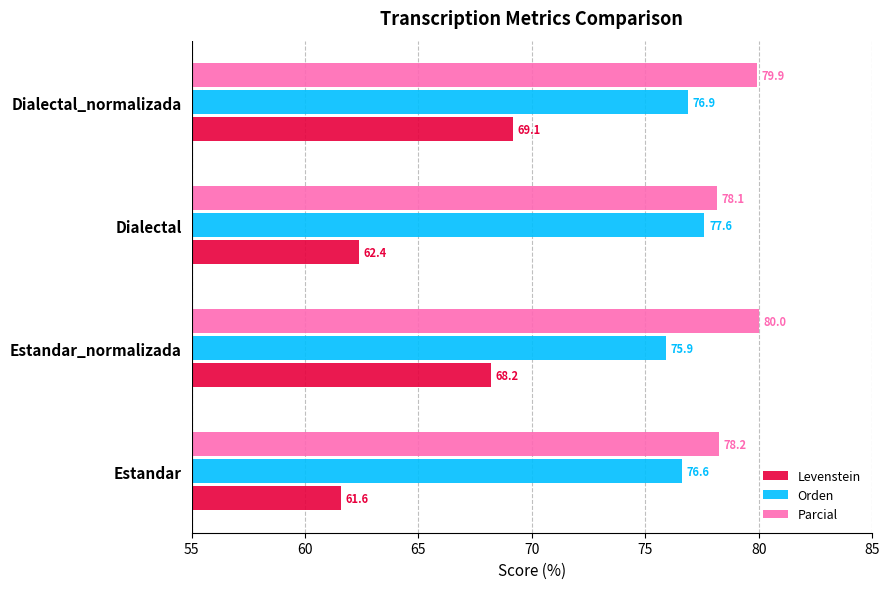

Rank the categories by Levenstein value from highest to lowest.

Dialectal_normalizada, Estandar_normalizada, Dialectal, Estandar